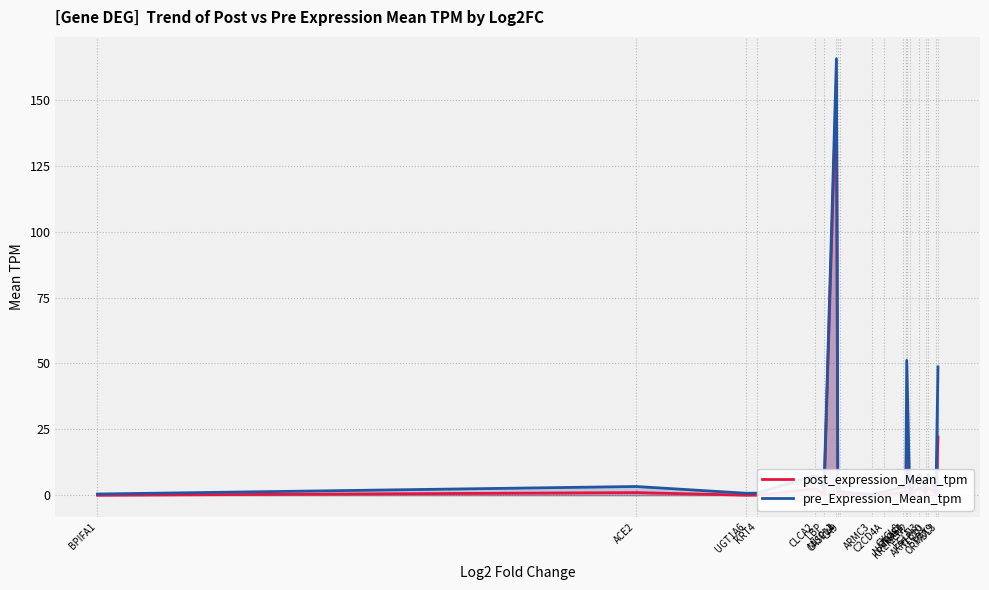

What is the difference between the maximum and second lowest values in the pre_Expression_Mean_tpm series?

165.2